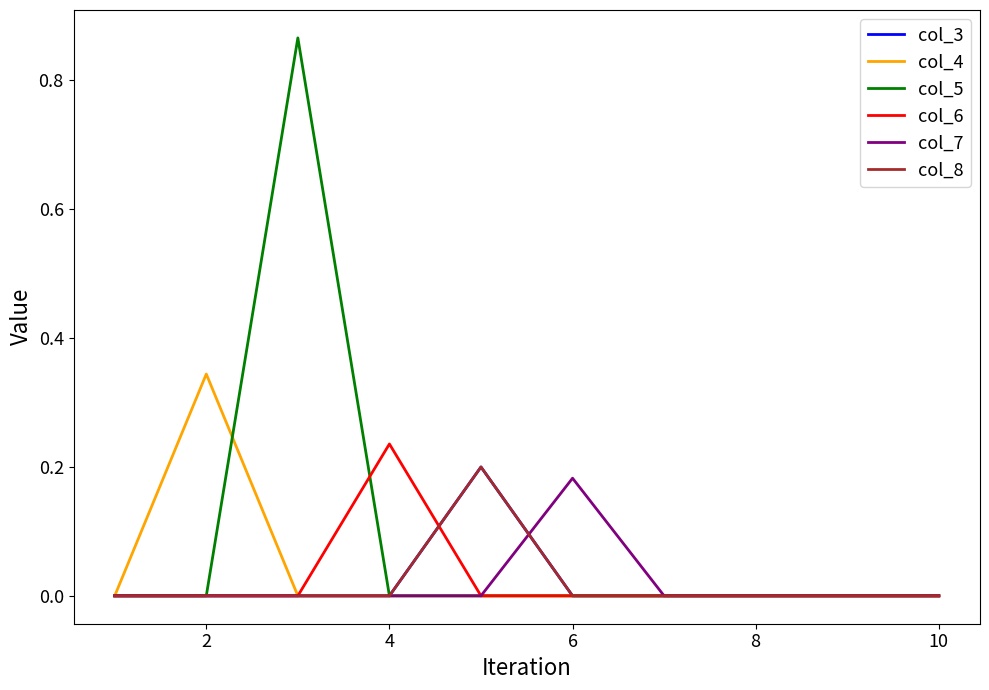

Does the chart have visible grid lines?

No